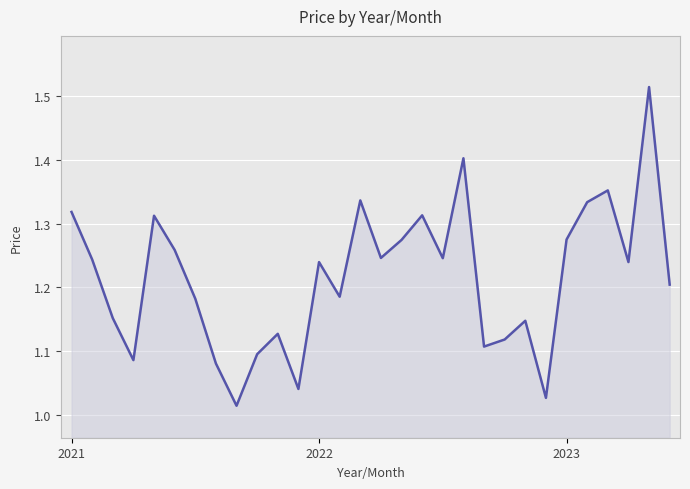

What is the greatest value displayed?

1.5